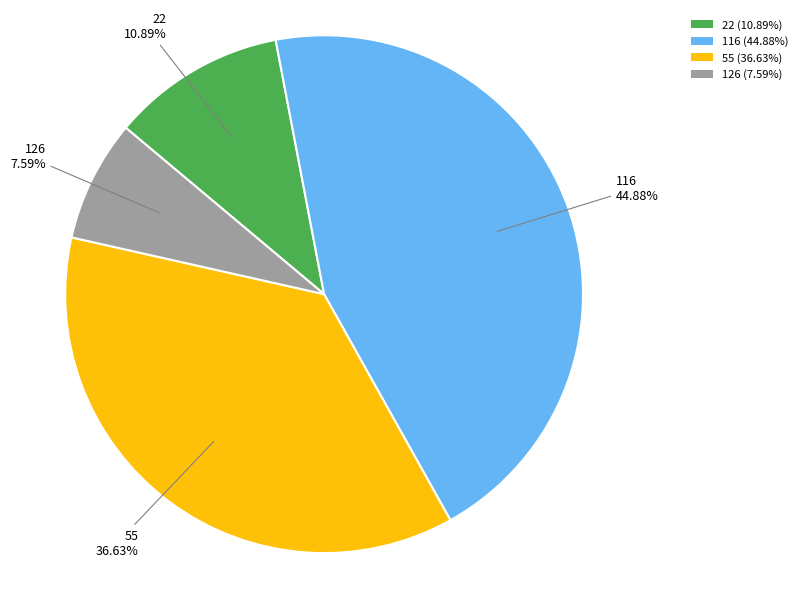

How many slices are in this pie chart?

4